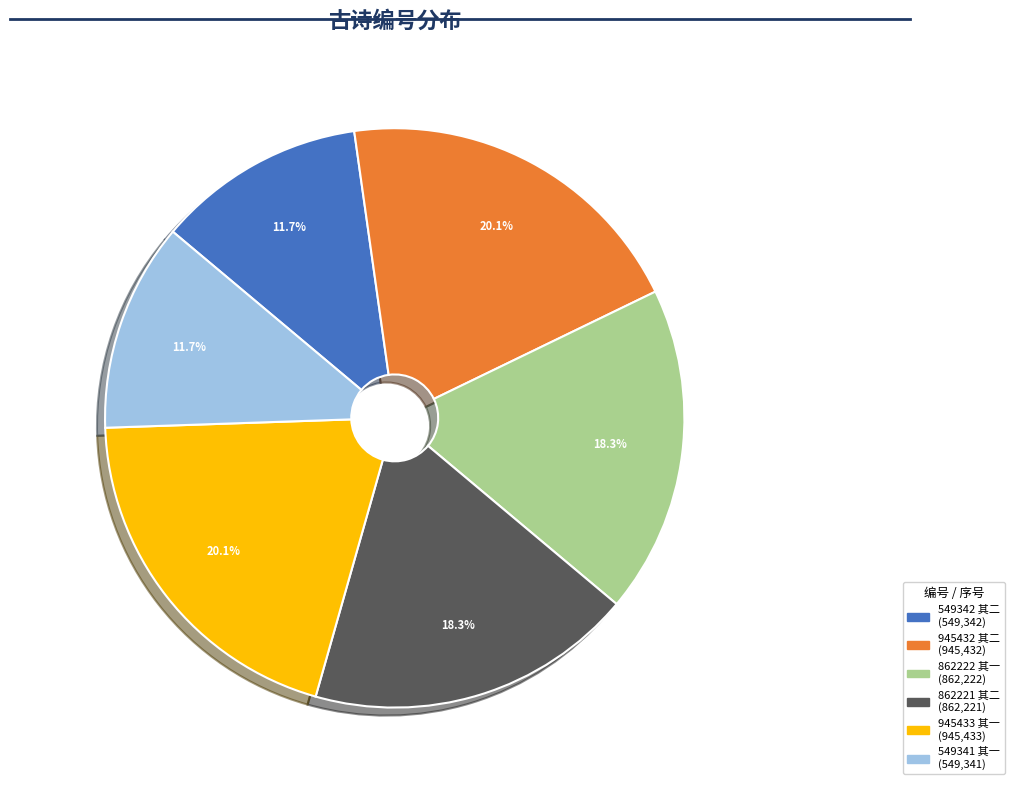

Is there a majority slice in this chart?

No